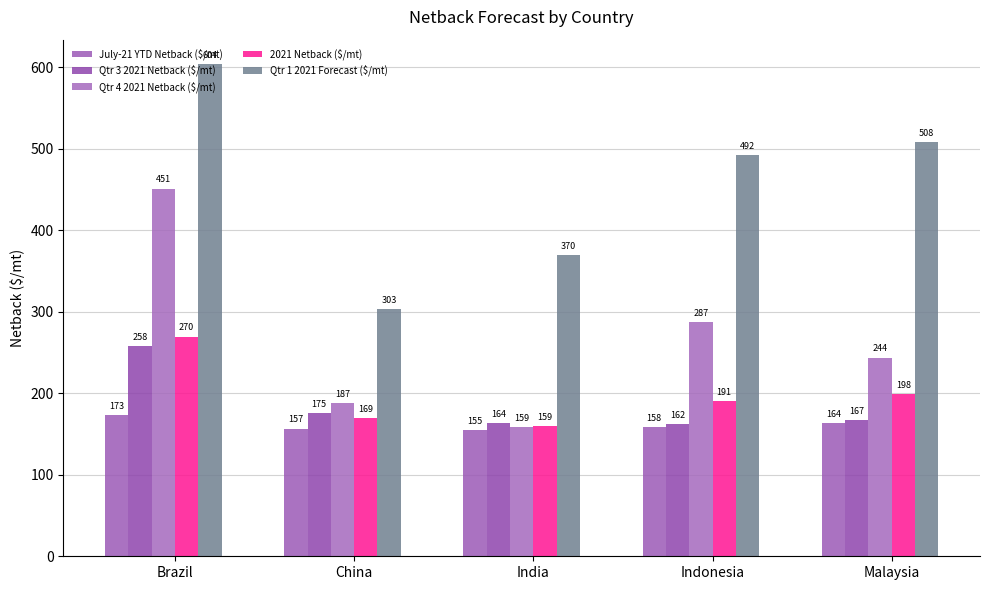

What is the label of the 5th bar from the right?

Brazil